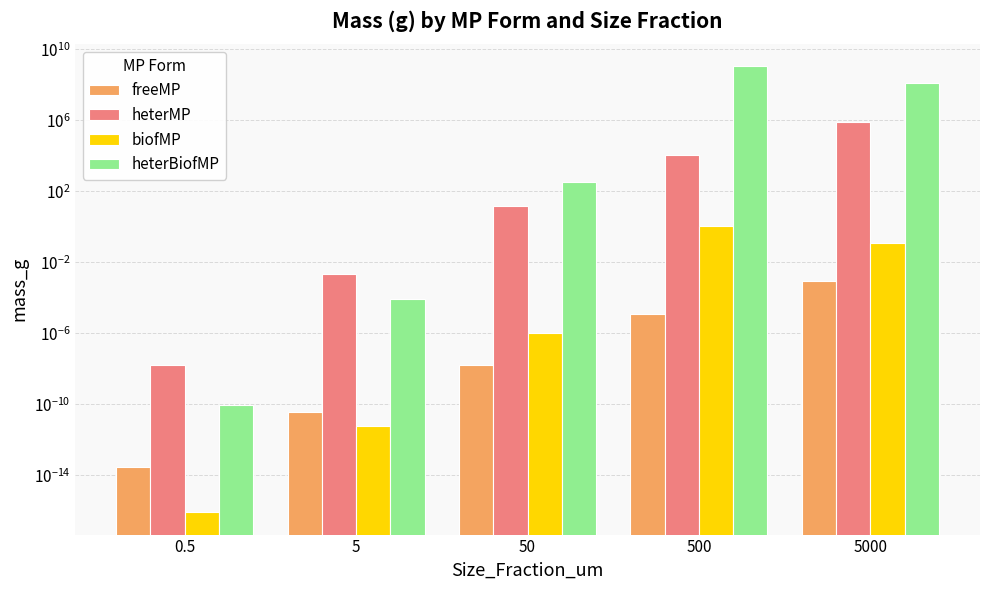

Where is heterMP nearest to the value 423700?

500